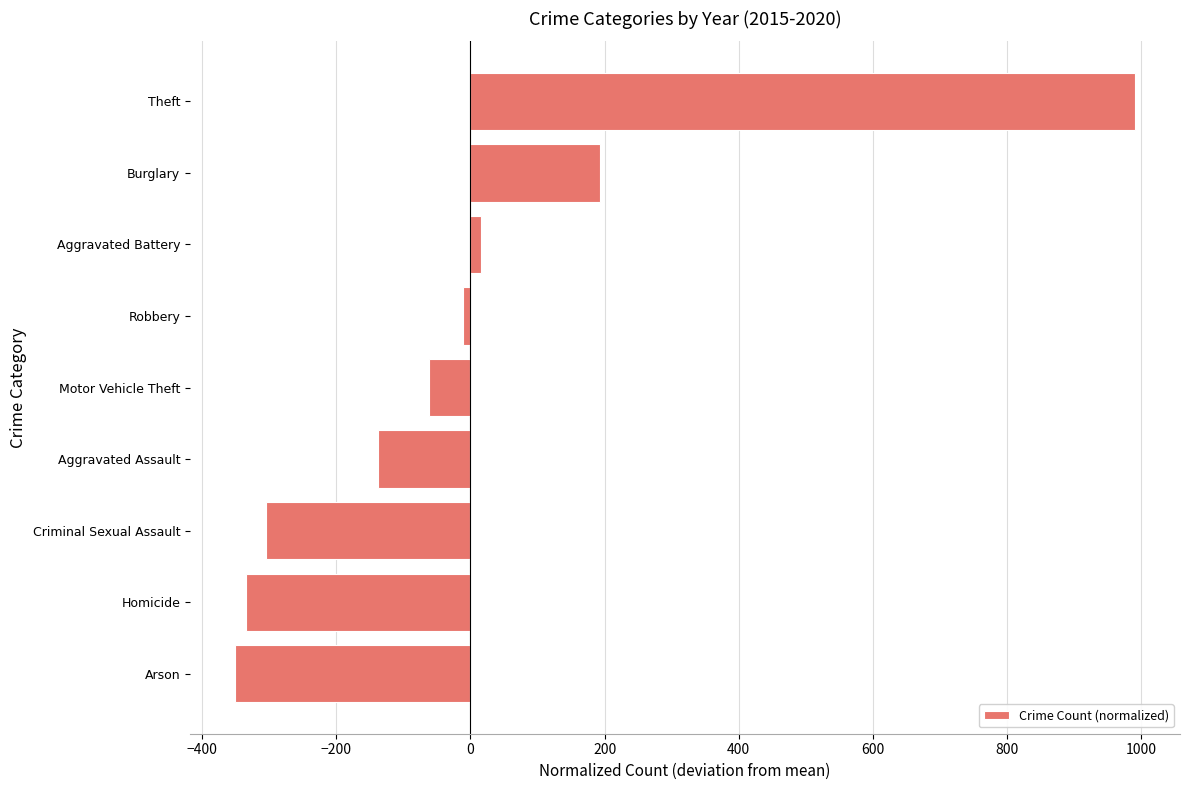

What is the smallest value displayed?

-351.0